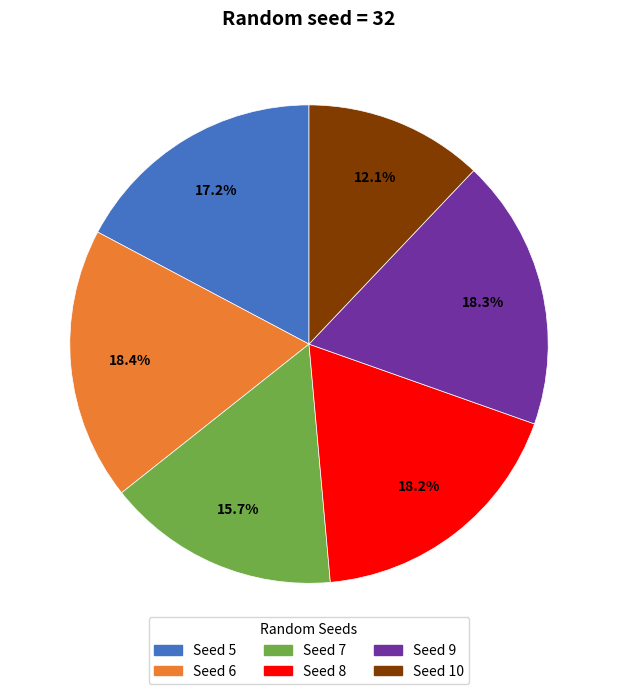

What percentage do Seed 10 and Seed 6 together represent?

30.5%